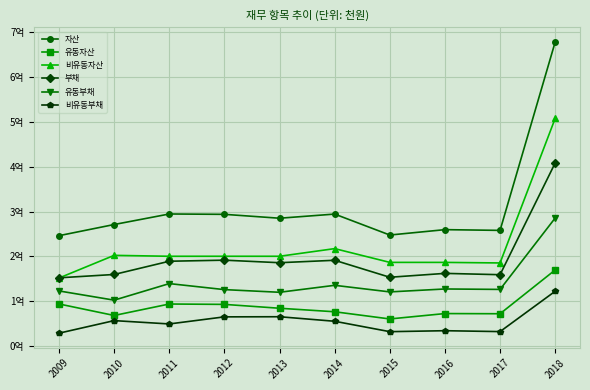

What is the difference between the highest and lowest values at 2009?

216996497